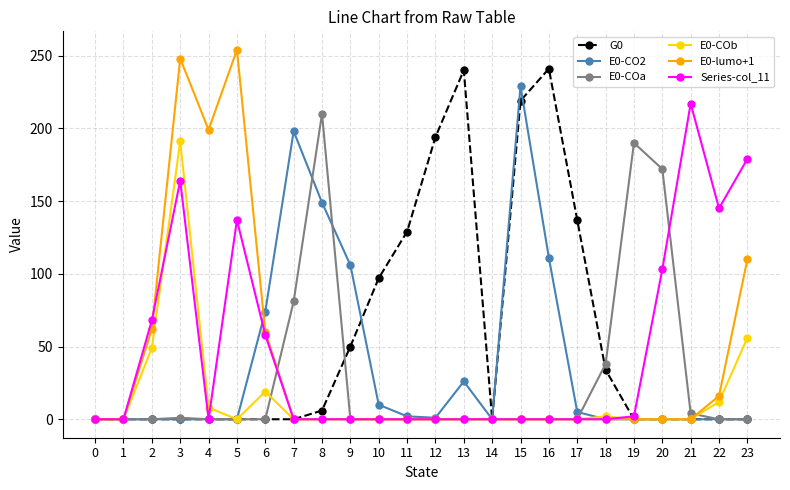

Between 9 and 22, which series saw the biggest shift?

Series-col_11